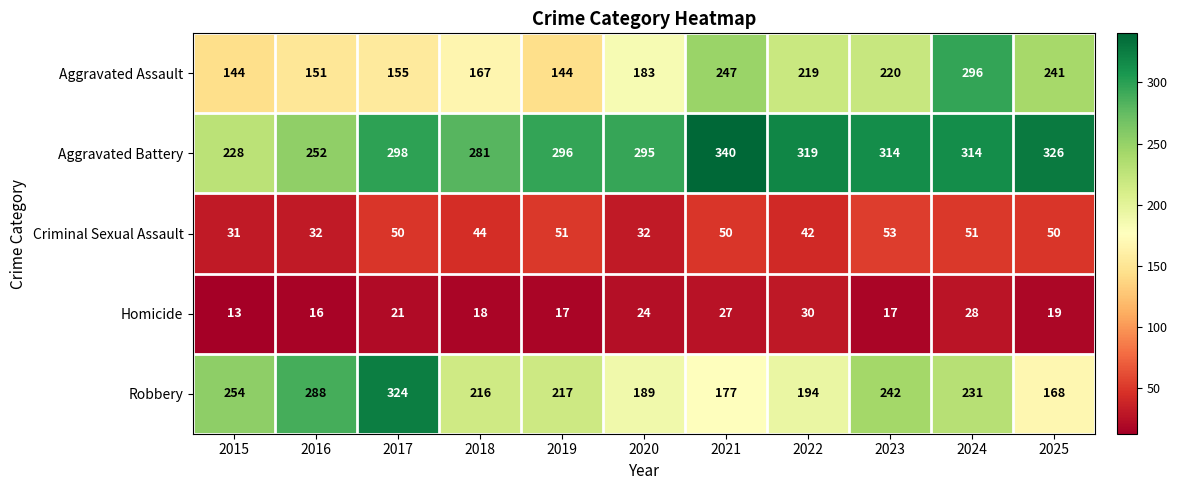

Which series has the widest spread of values?

Robbery